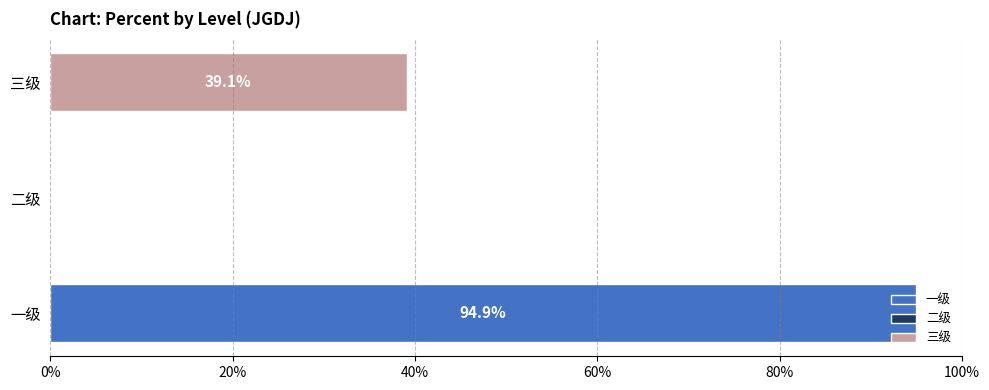

Are the bars grouped side by side (vs. stacked)?

No